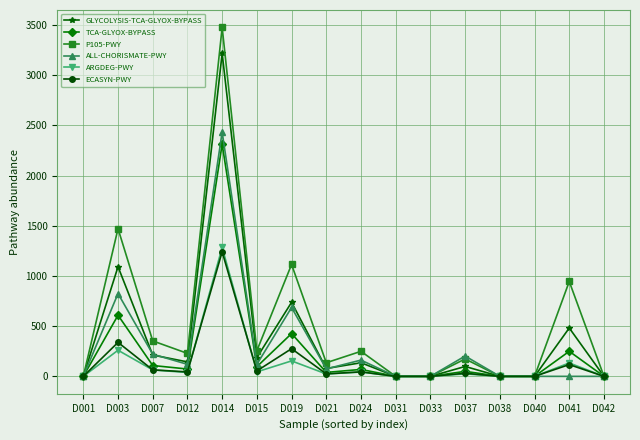

Which series changed the most between D021 and D041?

P105-PWY